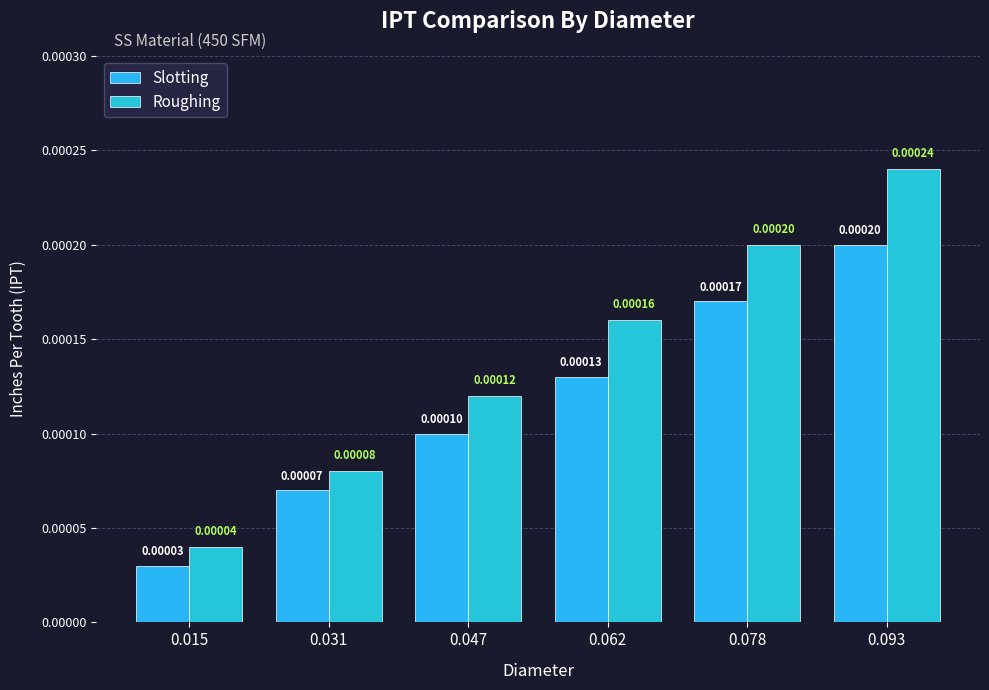

At which label does Roughing reach its minimum?

0.015